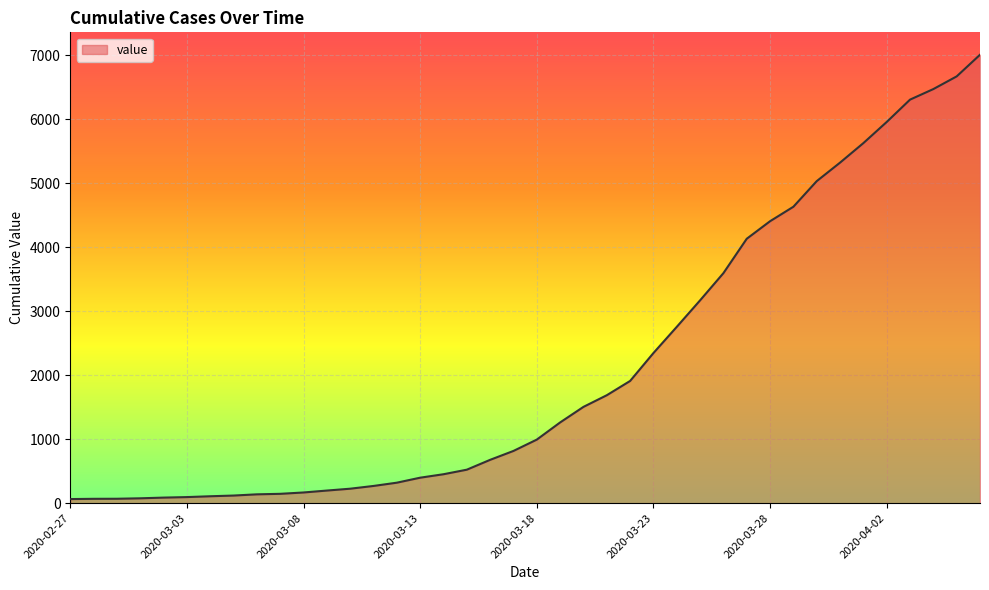

What is the difference between the maximum and minimum values?

6940